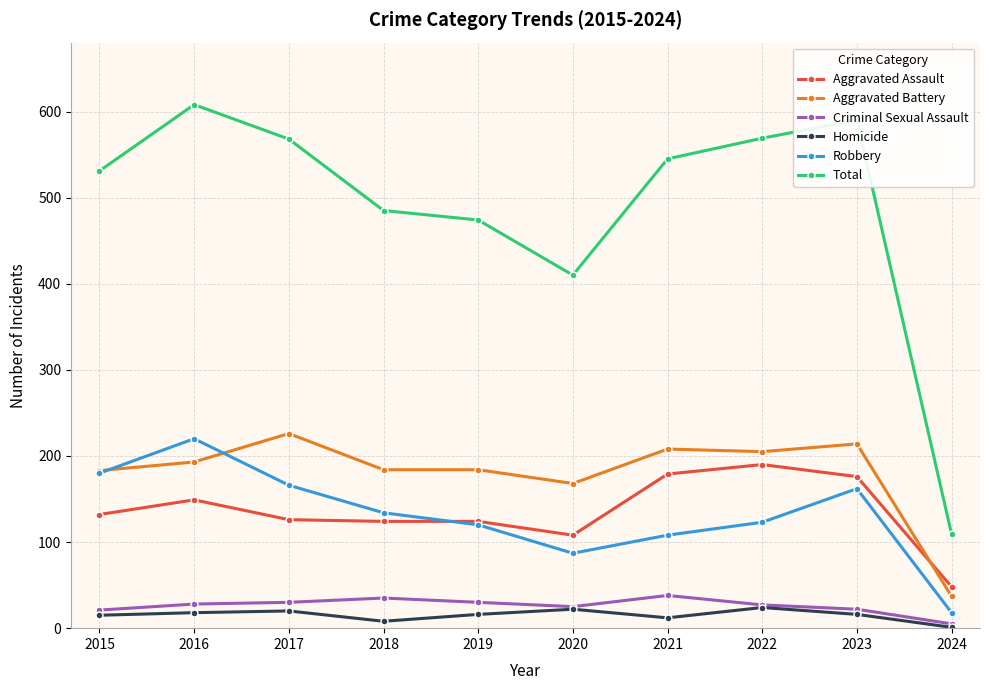

How many categories are shown in the chart?

10